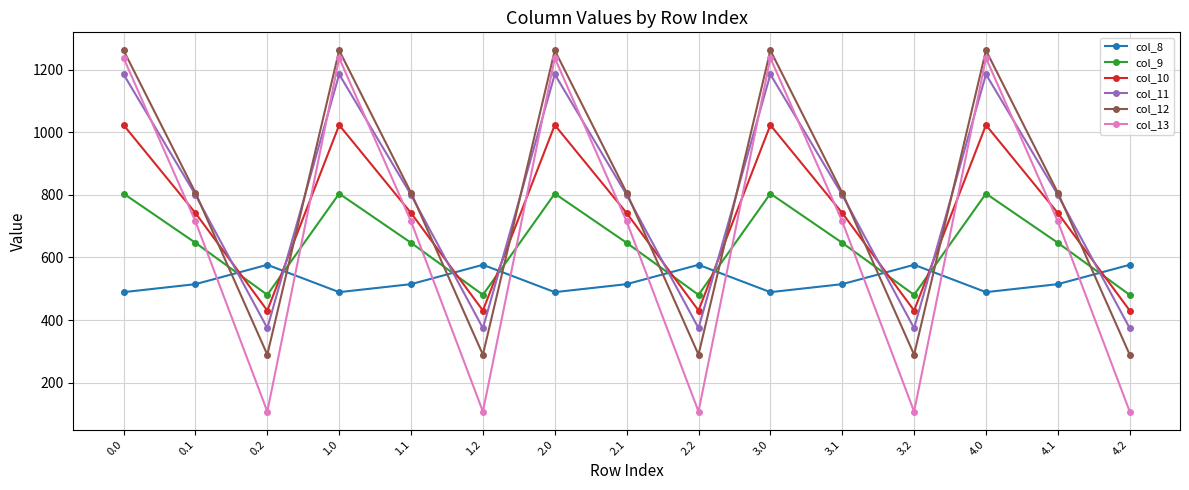

What is the sum of all col_12 values?

11790.1